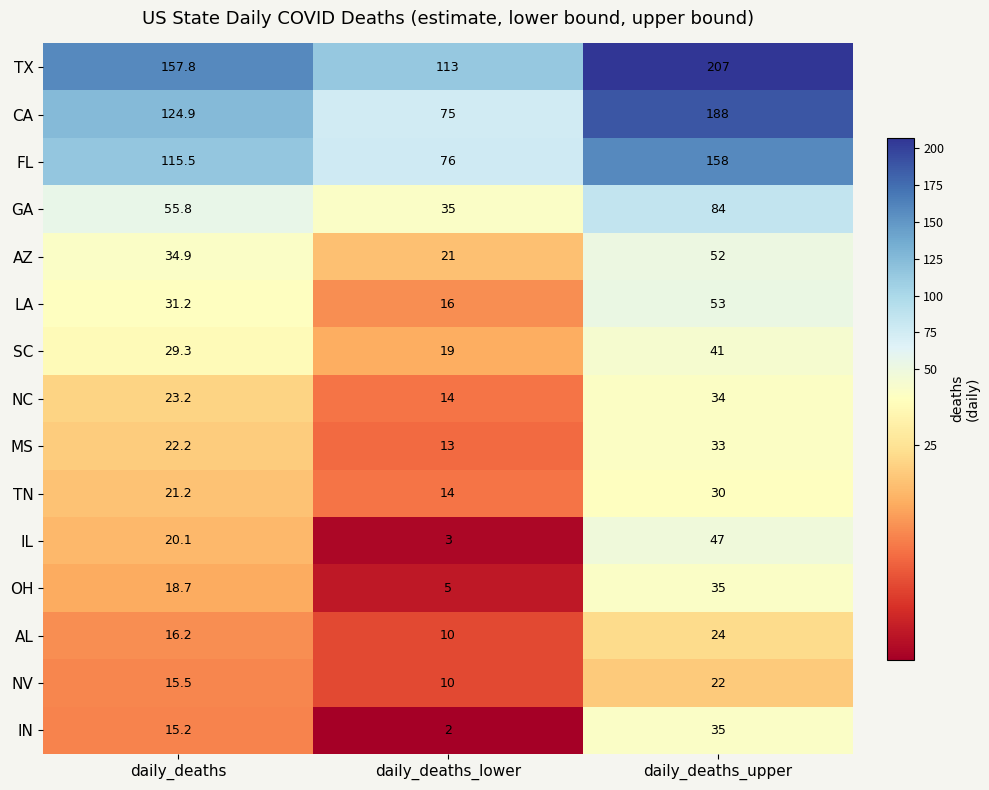

Where does the IN series first go above 15?

daily_deaths